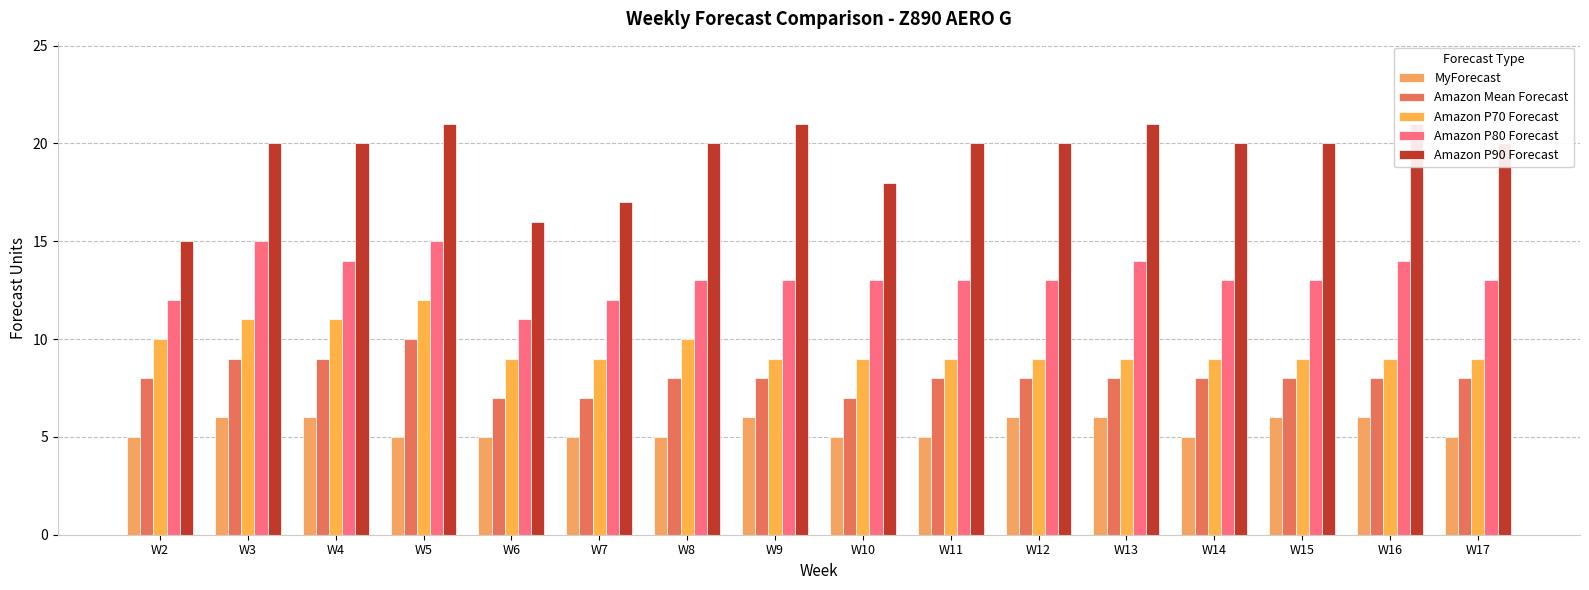

What is the sum of the Amazon P90 Forecast values at W15 and W7?

37